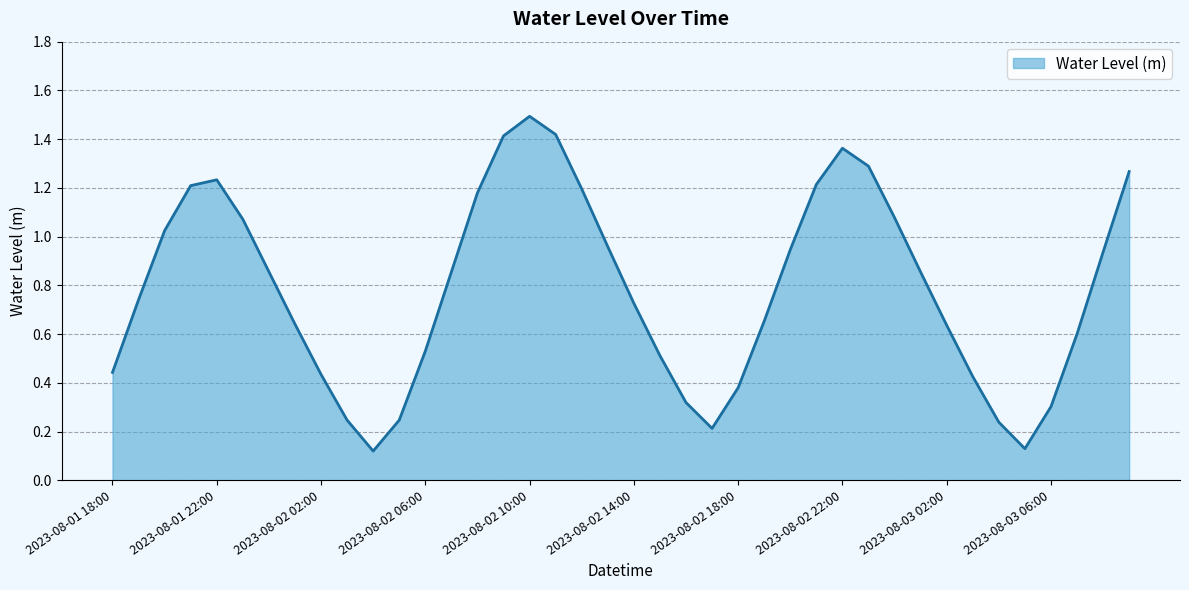

What is the greatest value displayed?

1.5